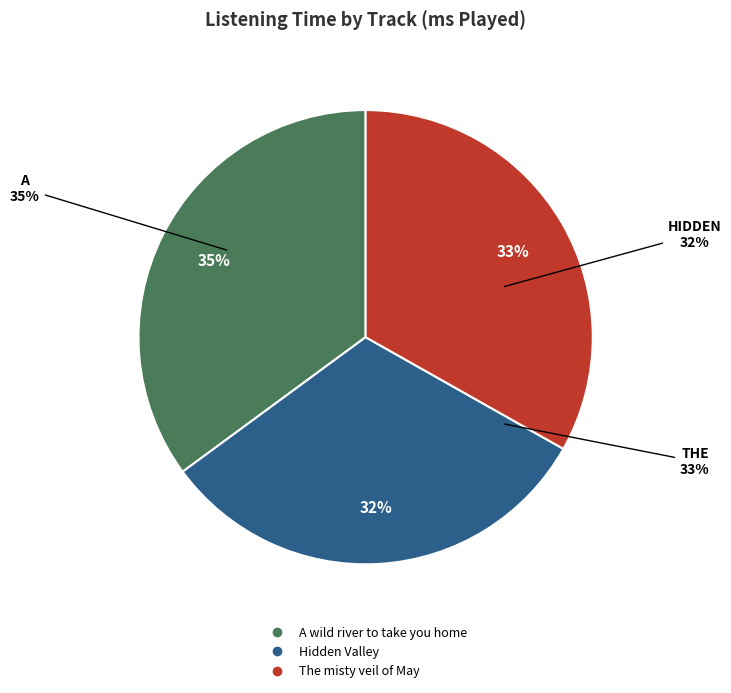

The The misty veil of May slice represents 33% of the pie. True or false?

True